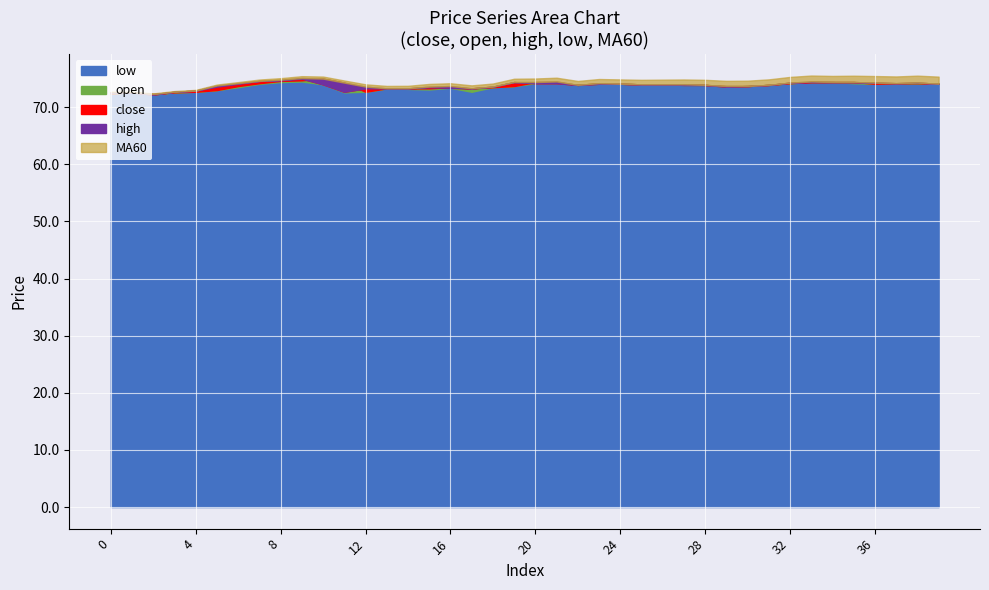

True or false: open has more than 1 points higher than both neighbors.

True